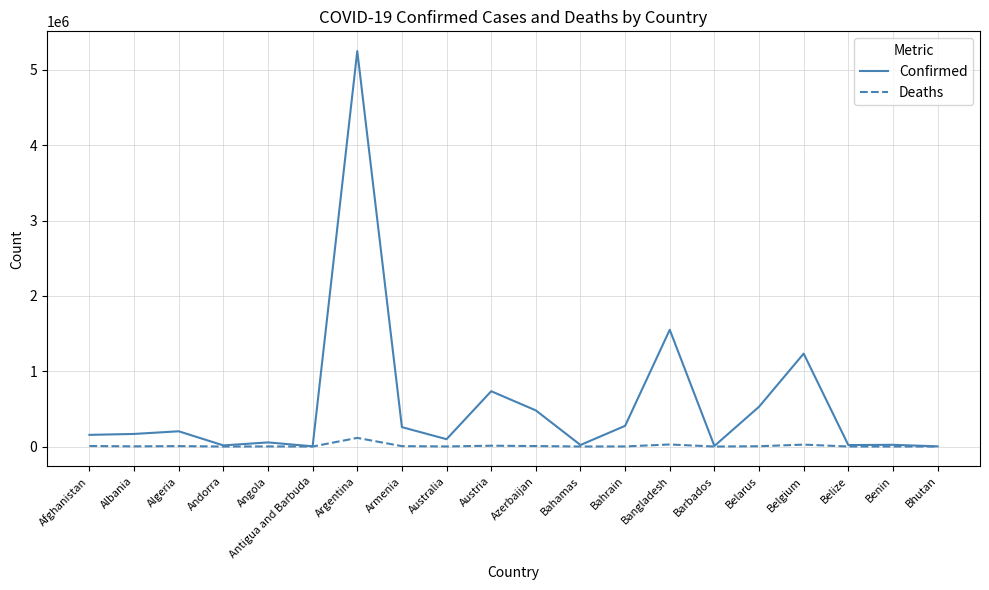

At which category is the sum across all series the highest?

Argentina